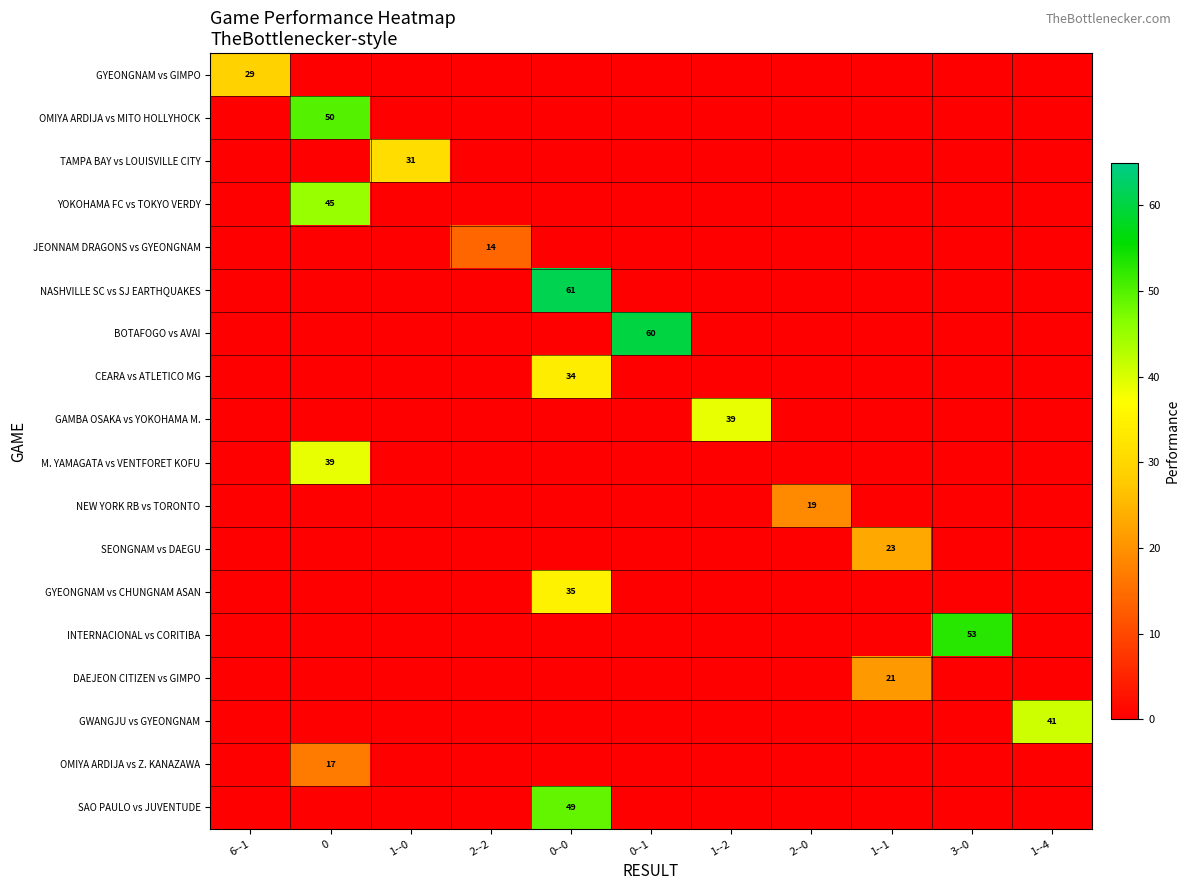

What is the maximum value shown in the chart?

61